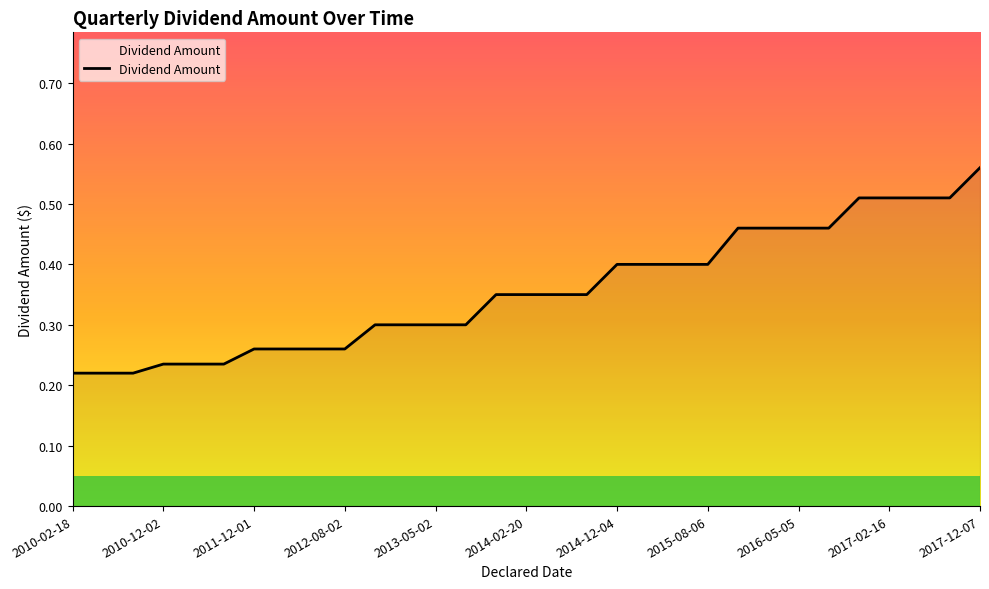

What is the label of the 9th point from the right?

2015-12-03